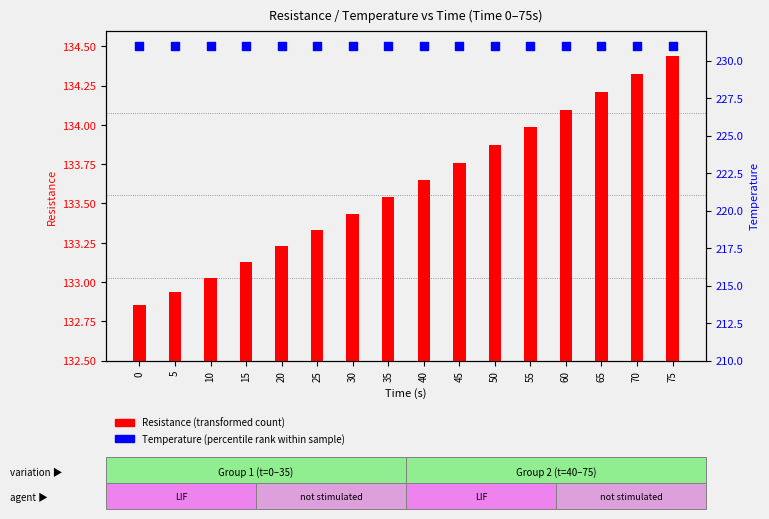

At how many categories does at least one series exceed 194?

16